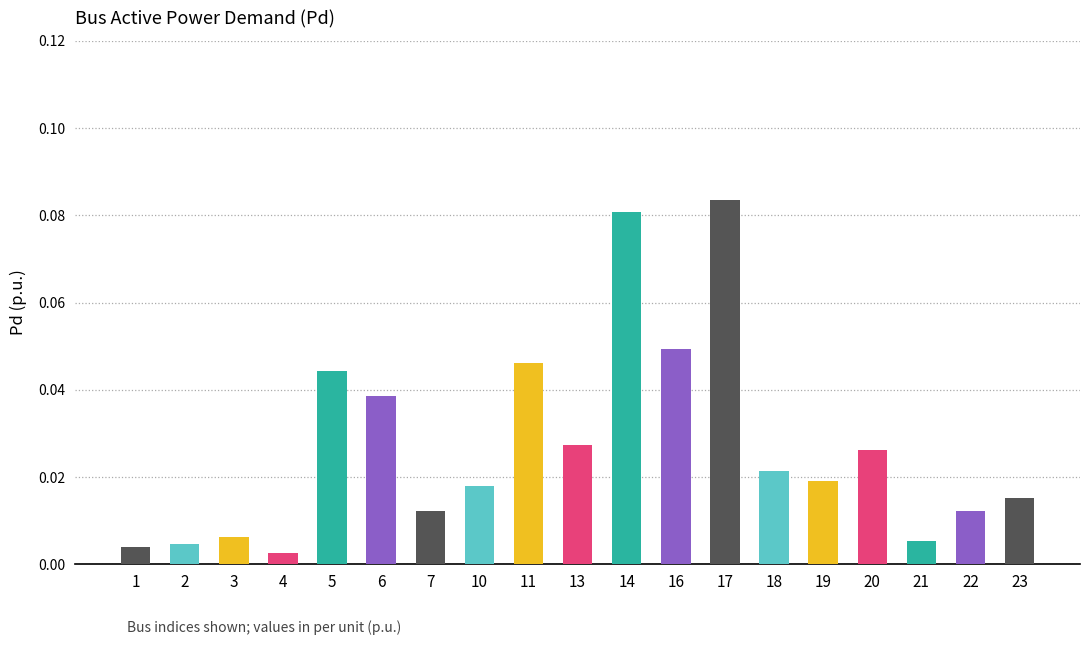

Is it true that the value at 16 is 0.1?

False